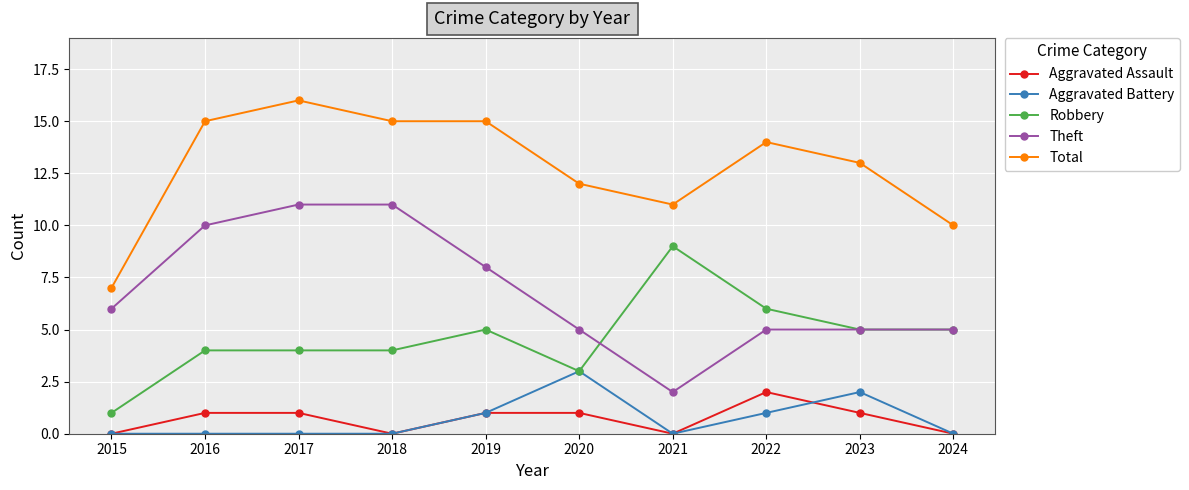

What is the sum of the Aggravated Battery values at 2023 and 2020?

5